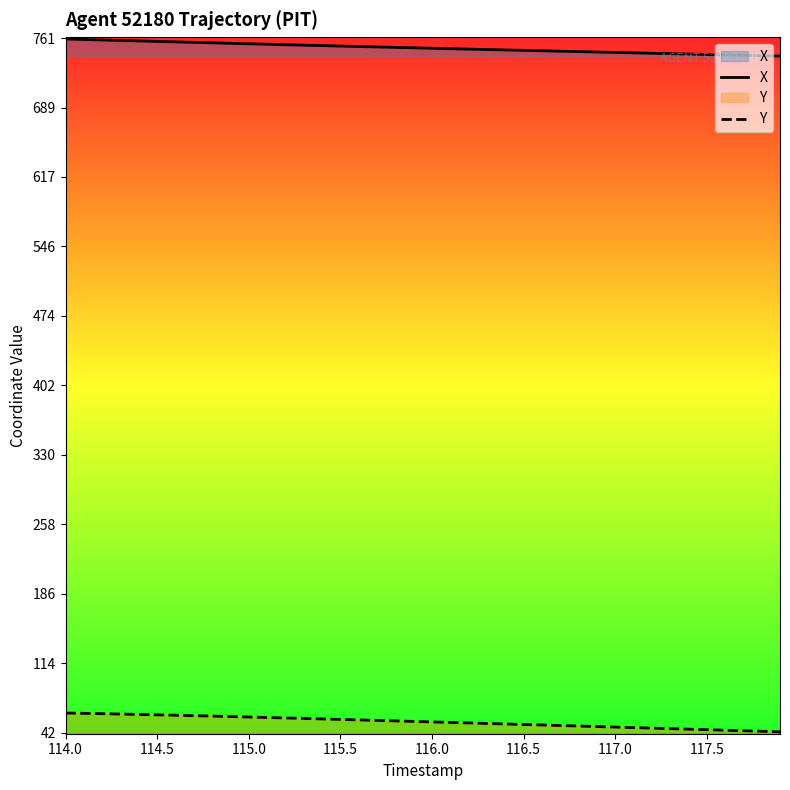

True or false: X has more than 2 interior local peaks.

False